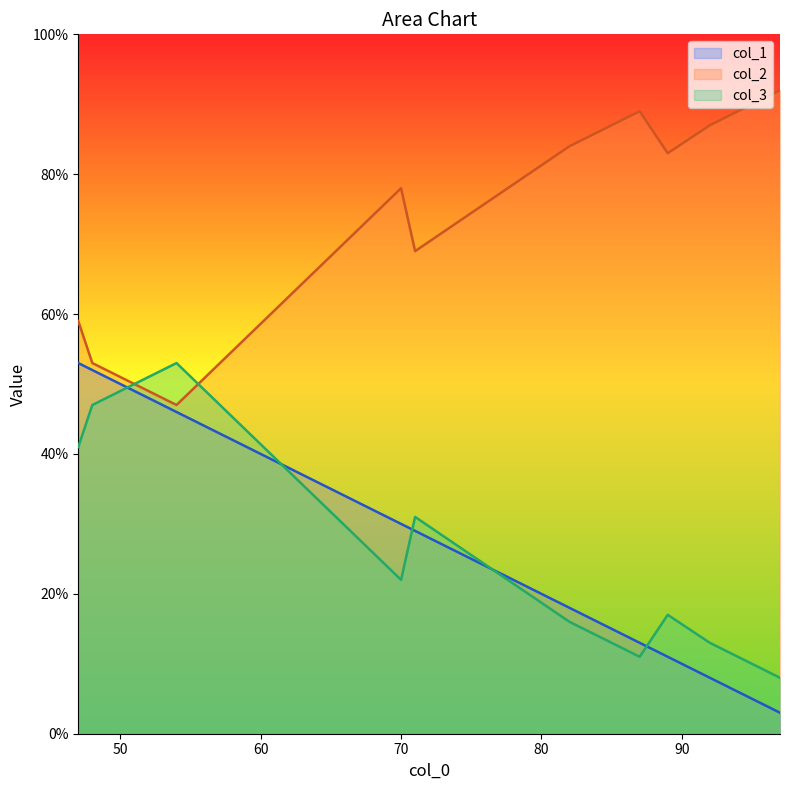

Which series has the largest total across all categories?

col_2